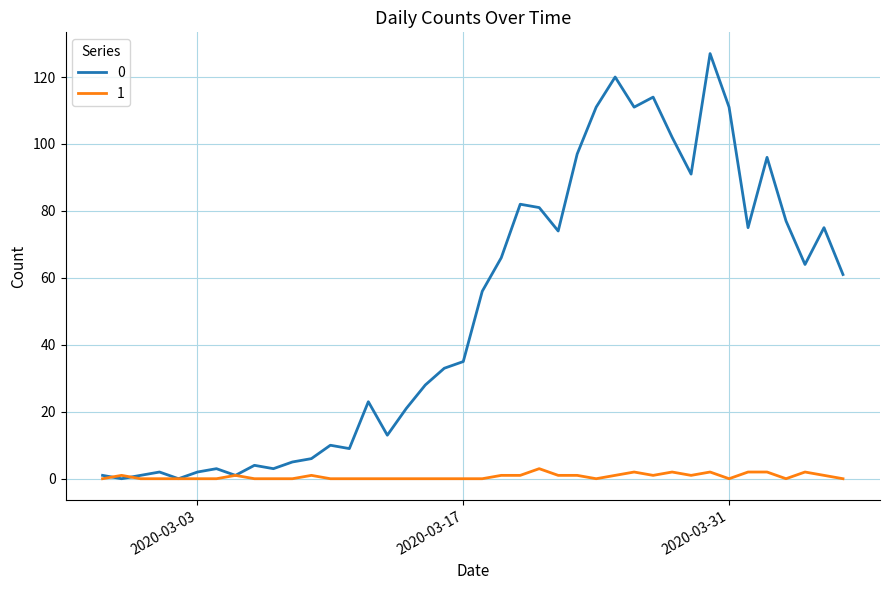

Rank the series by their average value, from highest to lowest.

0, 1